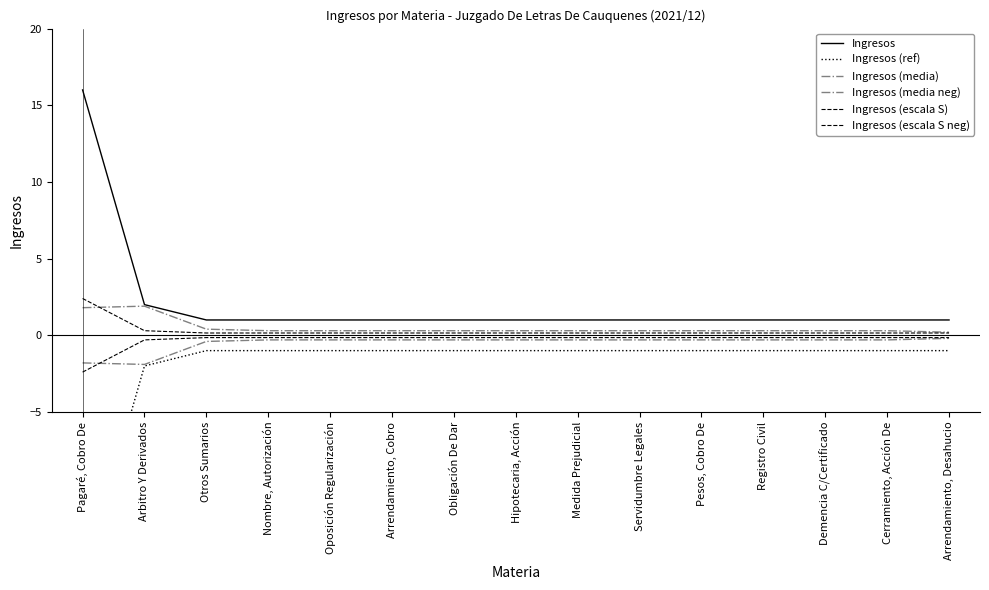

Where is Ingresos (ref) nearest to the value -8?

Arbitro Y Derivados